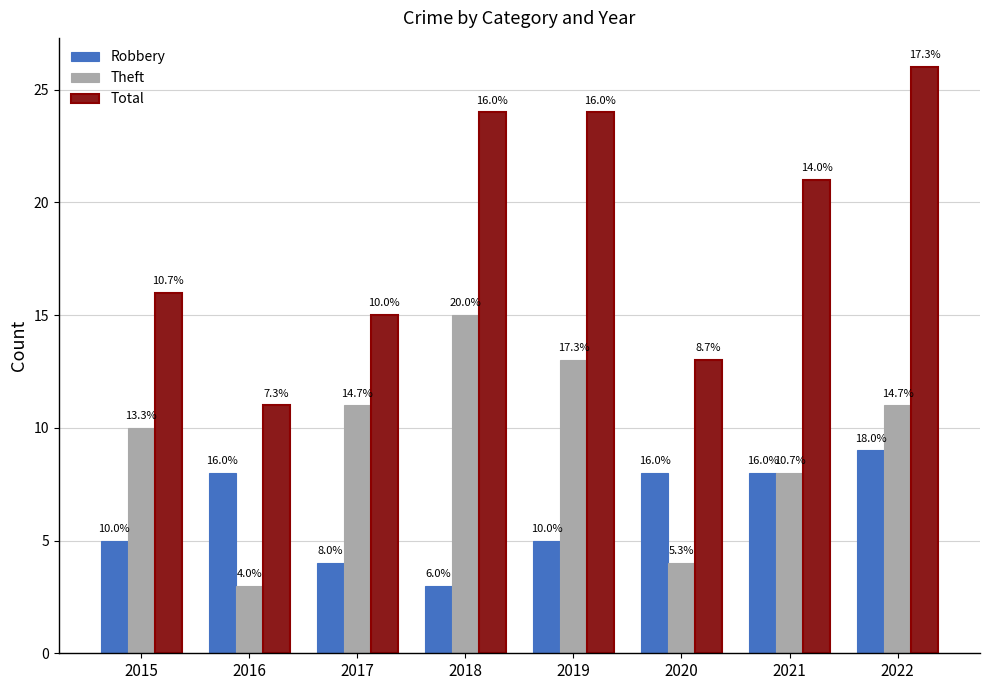

Is it true that Robbery equals 4 at 2017?

True